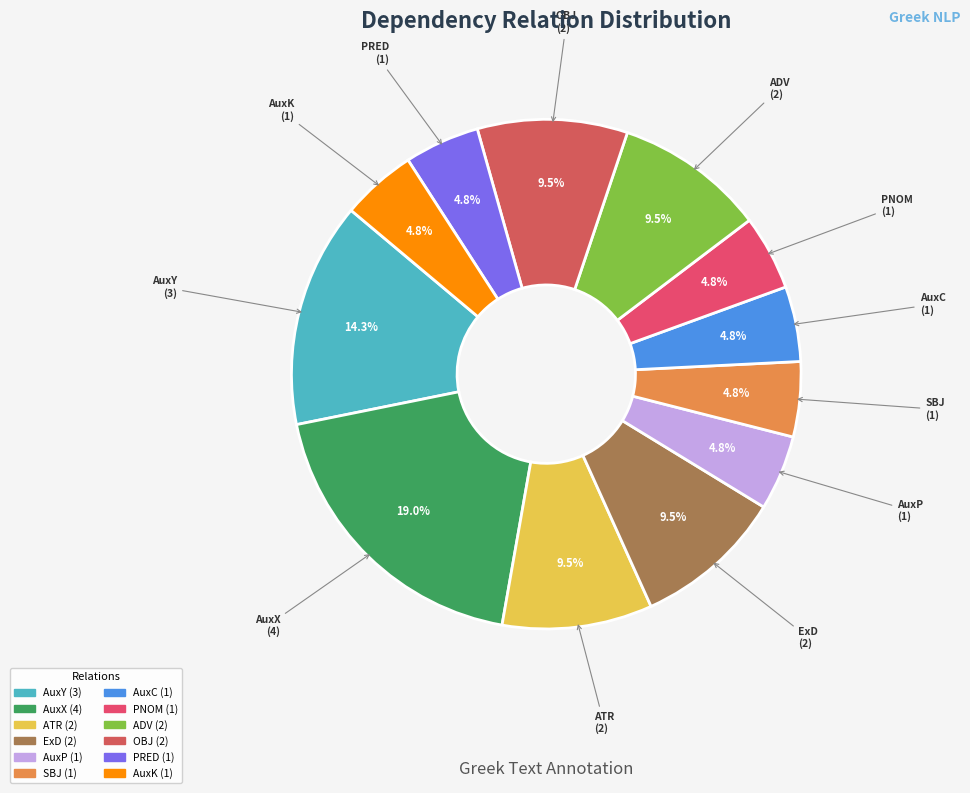

Which slice is the largest?

AuxX